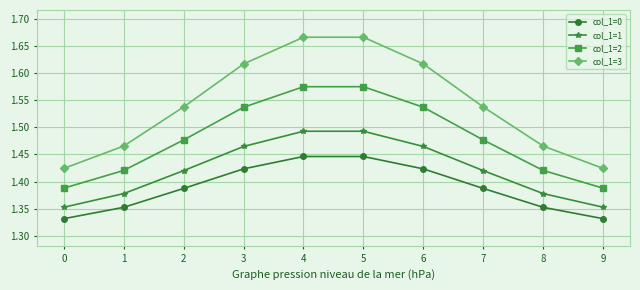

True or false: col_1=2 and col_1=1 cross at least once.

False